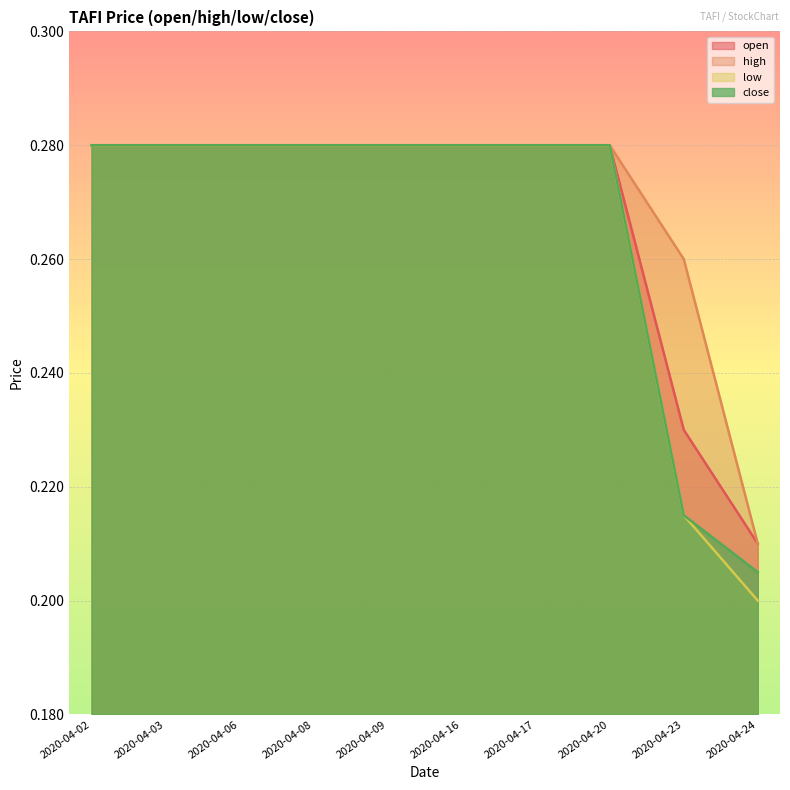

Reading right to left, extract all data points from this chart.

open: 2020-04-24=0.2	2020-04-23=0.2	2020-04-20=0.3	2020-04-17=0.3	2020-04-16=0.3	2020-04-09=0.3	2020-04-08=0.3	2020-04-06=0.3	2020-04-03=0.3	2020-04-02=0.3
high: 2020-04-24=0.2	2020-04-23=0.3	2020-04-20=0.3	2020-04-17=0.3	2020-04-16=0.3	2020-04-09=0.3	2020-04-08=0.3	2020-04-06=0.3	2020-04-03=0.3	2020-04-02=0.3
low: 2020-04-24=0.2	2020-04-23=0.2	2020-04-20=0.3	2020-04-17=0.3	2020-04-16=0.3	2020-04-09=0.3	2020-04-08=0.3	2020-04-06=0.3	2020-04-03=0.3	2020-04-02=0.3
close: 2020-04-24=0.2	2020-04-23=0.2	2020-04-20=0.3	2020-04-17=0.3	2020-04-16=0.3	2020-04-09=0.3	2020-04-08=0.3	2020-04-06=0.3	2020-04-03=0.3	2020-04-02=0.3